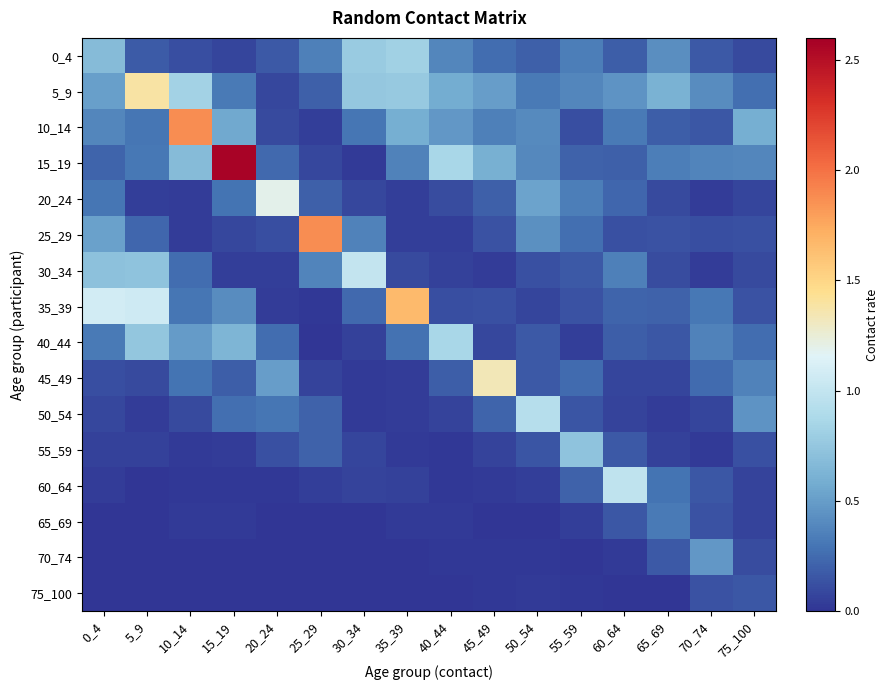

Rank the series at 60_64 from lowest to highest value.

75_100, 70_74, 50_54, 45_49, 25_29, 65_69, 55_59, 40_44, 0_4, 15_19, 35_39, 20_24, 10_14, 30_34, 5_9, 60_64